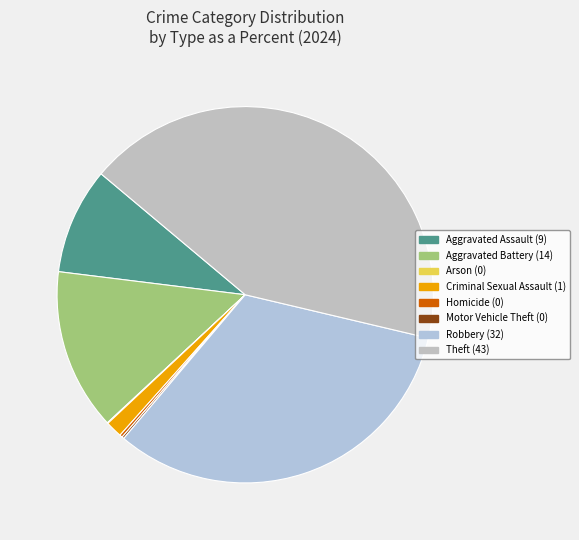

What is the smallest slice in the pie chart?

Arson